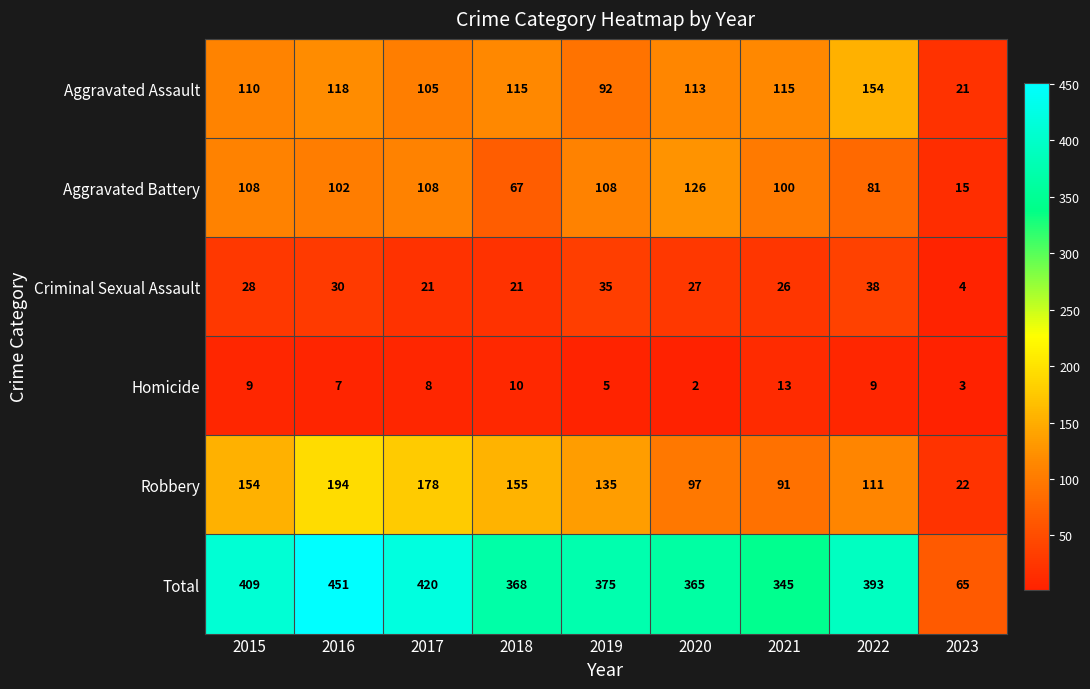

At 2018, list the series in order from smallest to largest.

Homicide, Criminal Sexual Assault, Aggravated Battery, Aggravated Assault, Robbery, Total